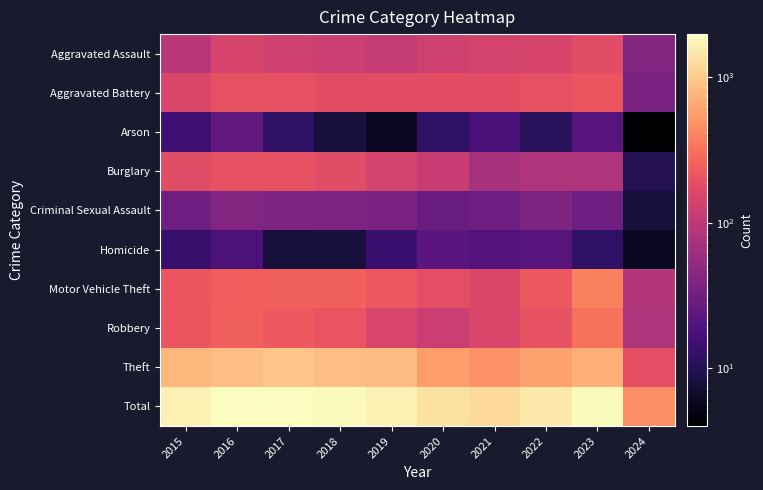

Which series has the largest range (max minus min)?

Total